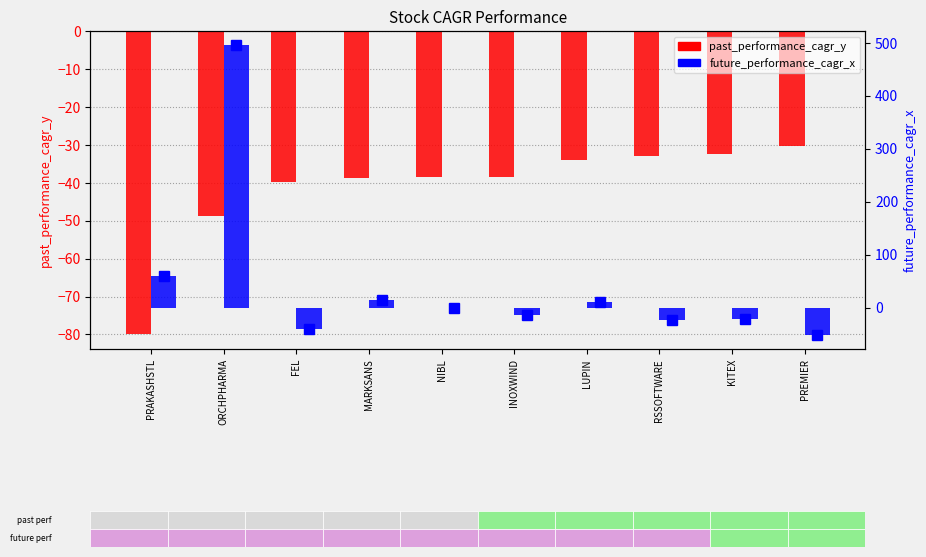

How many values in future_performance_cagr_x are below zero?

6